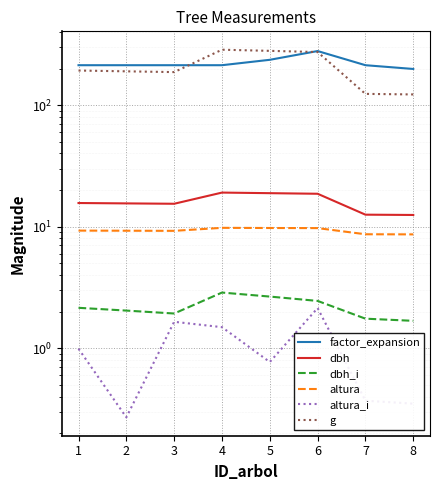

Reading left to right, list all the values displayed in this chart.

factor_expansion: 1=212.9	2=212.9	3=212.9	4=212.9	5=235.9	6=278.5	7=212.9	8=198.3
dbh: 1=15.7	2=15.5	3=15.4	4=19.1	5=18.9	6=18.7	7=12.6	8=12.5
dbh_i: 1=2.2	2=2.0	3=1.9	4=2.9	5=2.7	6=2.5	7=1.8	8=1.7
altura: 1=9.3	2=9.3	3=9.2	4=9.8	5=9.8	6=9.7	7=8.7	8=8.6
altura_i: 1=1.0	2=0.3	3=1.7	4=1.5	5=0.8	6=2.1	7=0.4	8=0.4
g: 1=192.5	2=189.6	3=186.9	4=285.6	5=279.5	6=273.2	7=123.7	8=122.4